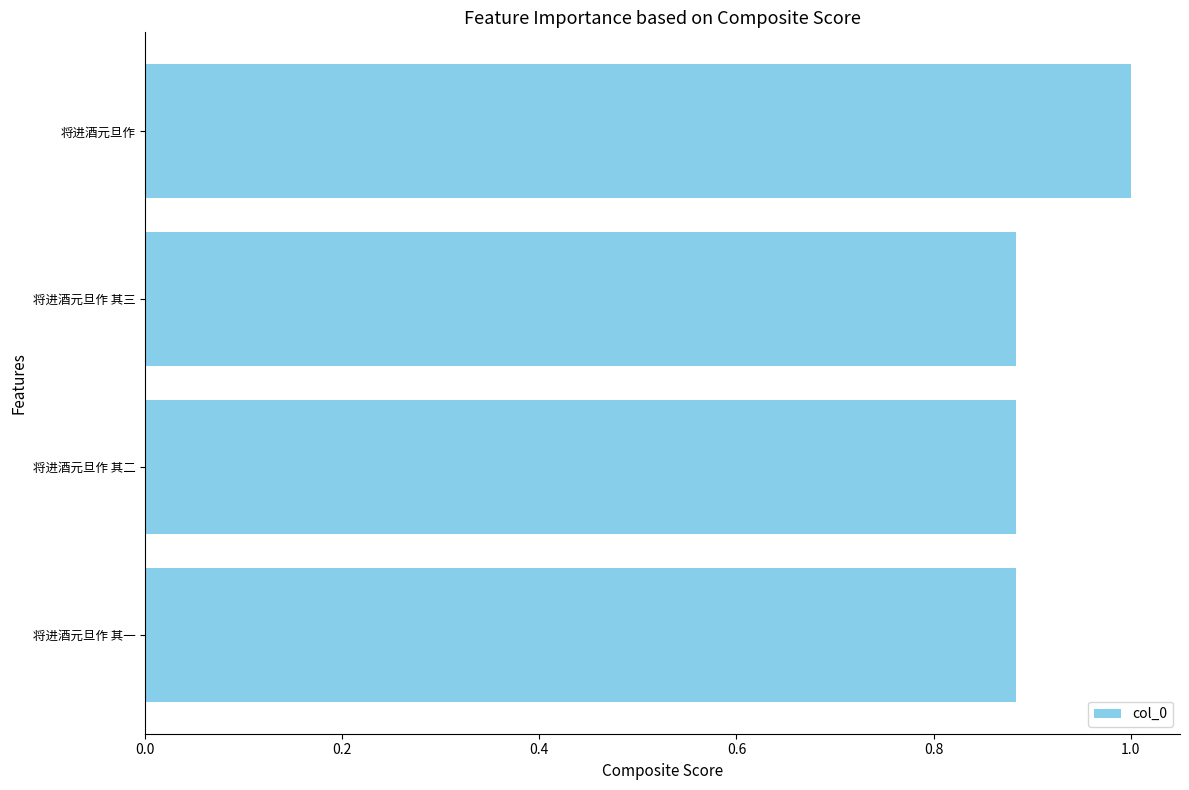

Count the values in the range 0 to 1.

4